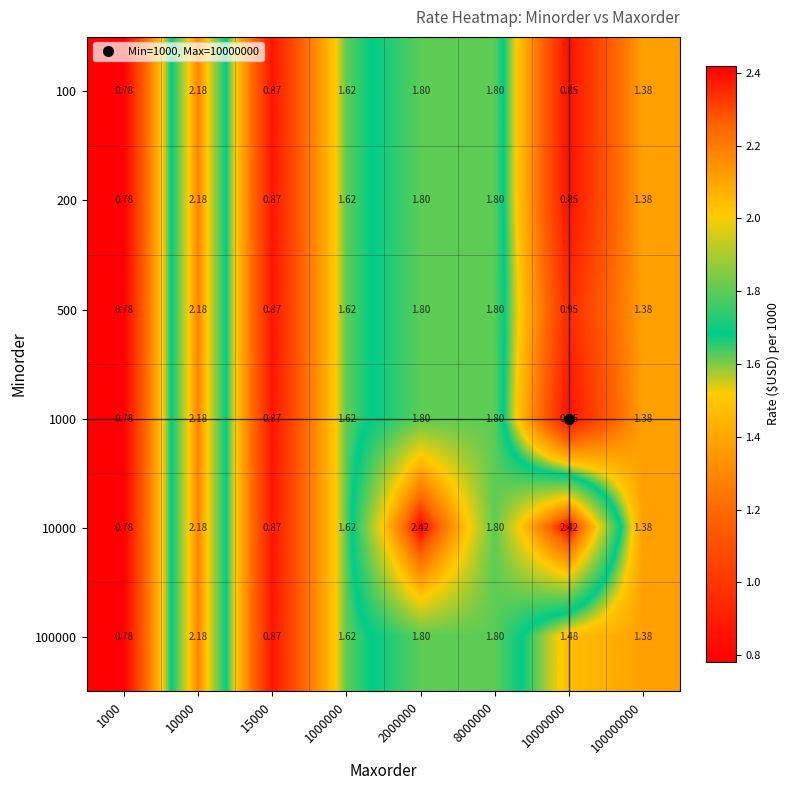

Is the value of 10000 at 1000 greater than the value of 100000 at 8000000?

No